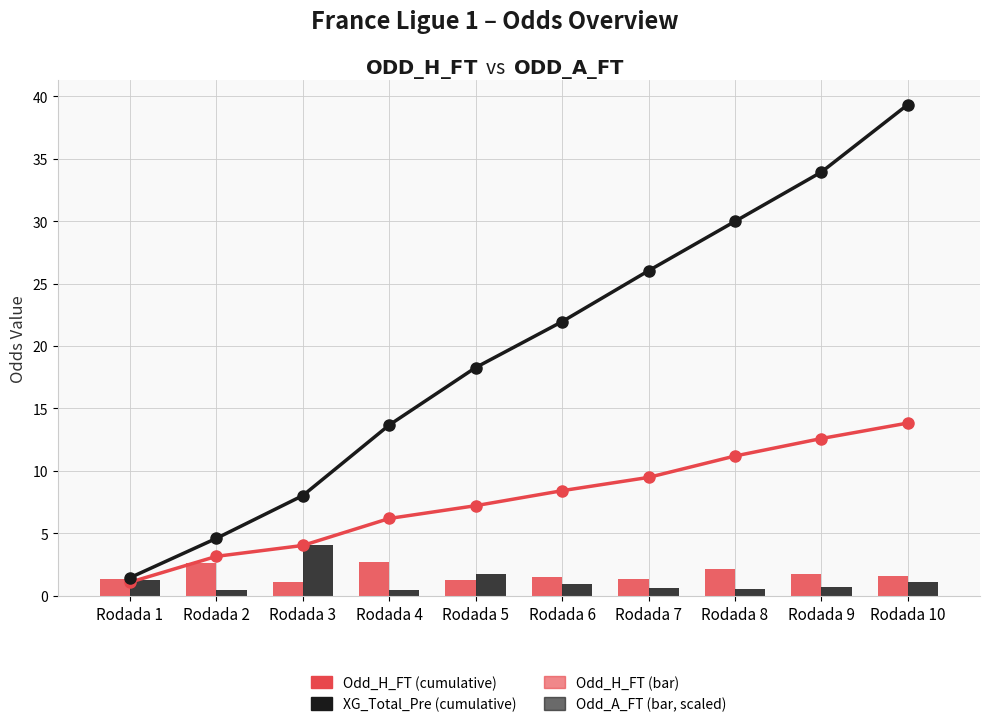

The Odd_H_FT (cumulative) series shows 4.0 at Rodada 10. True or false?

False